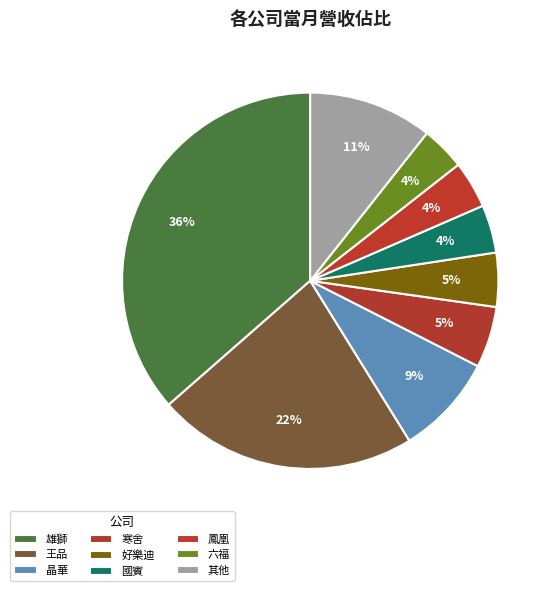

Count the number of slices in the pie.

9